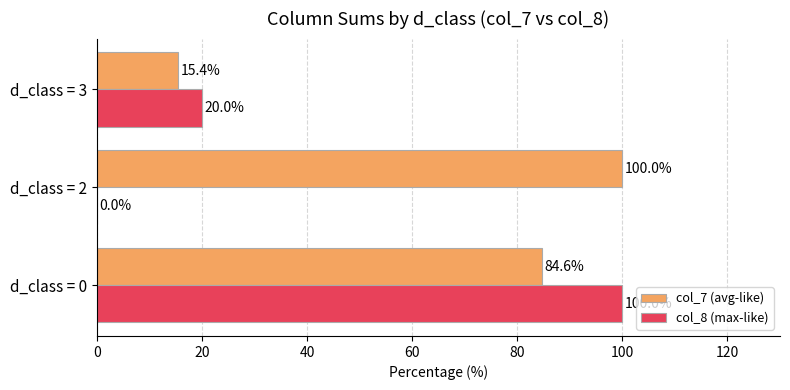

How many data points does each series have?

3